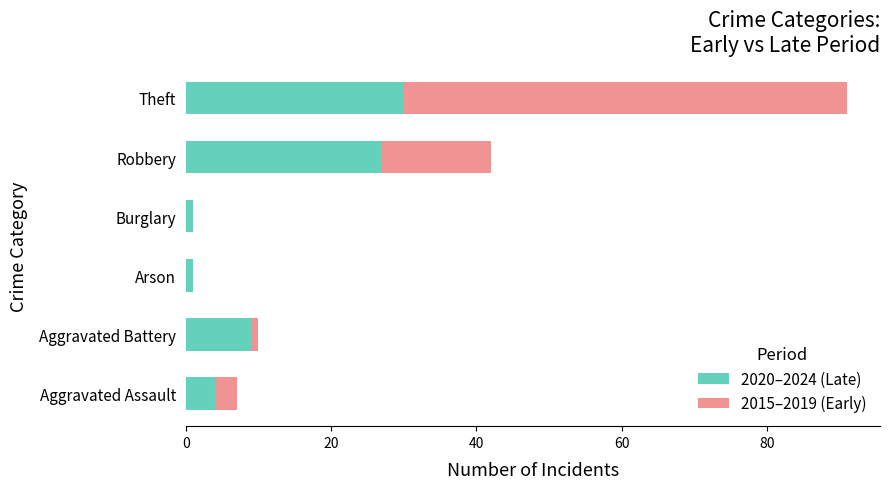

What is the sum of all 2020–2024 (Late) values?

72